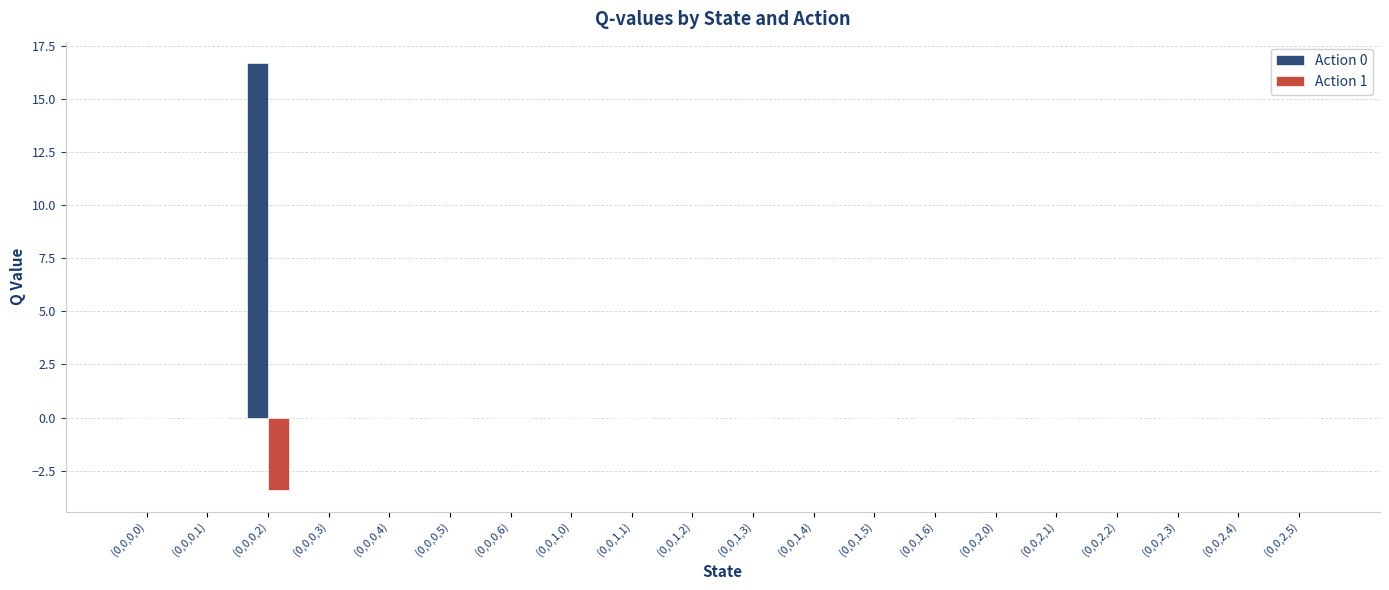

What are all the series names shown in the legend?

Action 0, Action 1